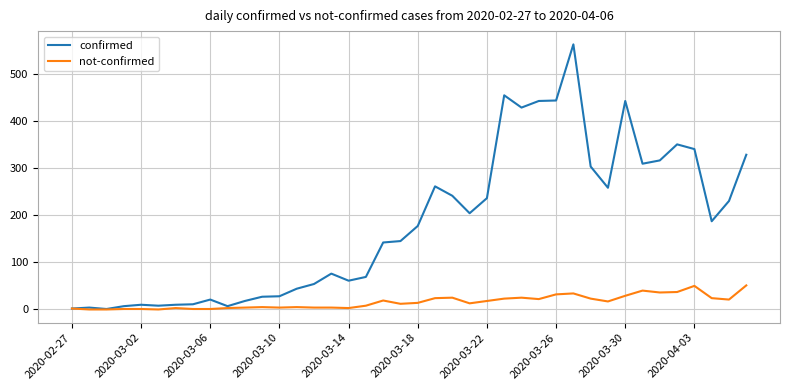

Which series has the largest total across all categories?

confirmed